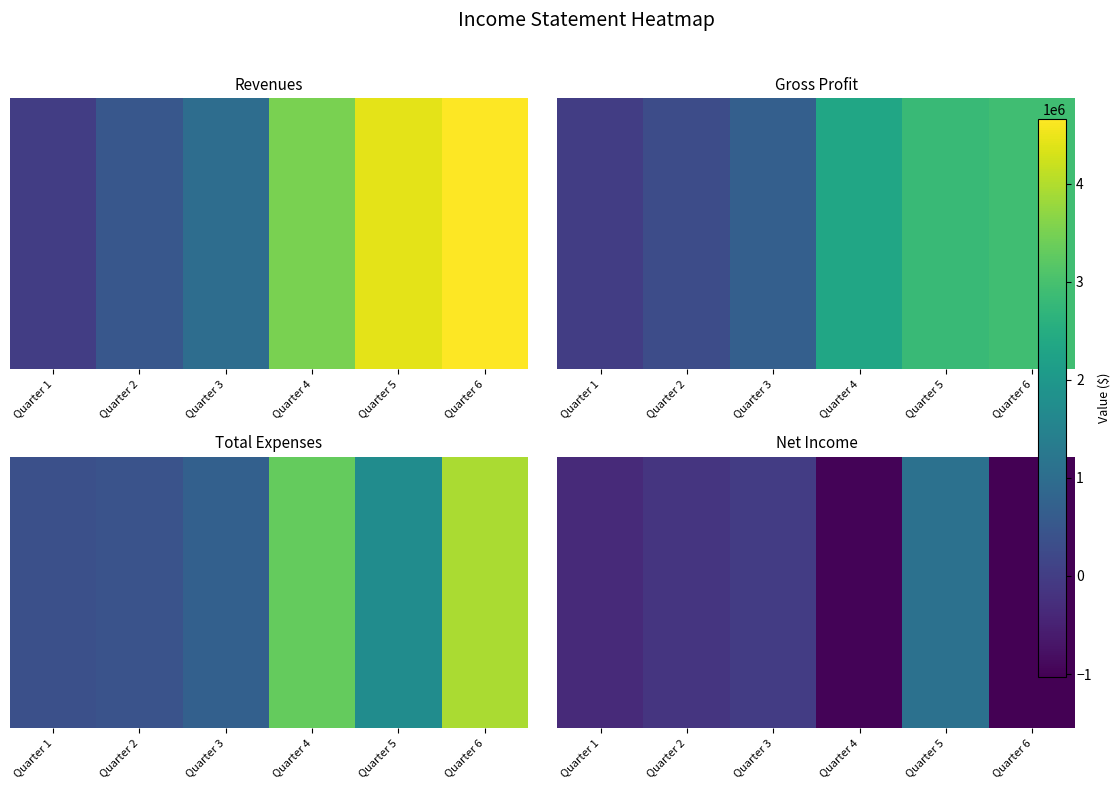

At which category is the sum across all series the highest?

Quarter 5